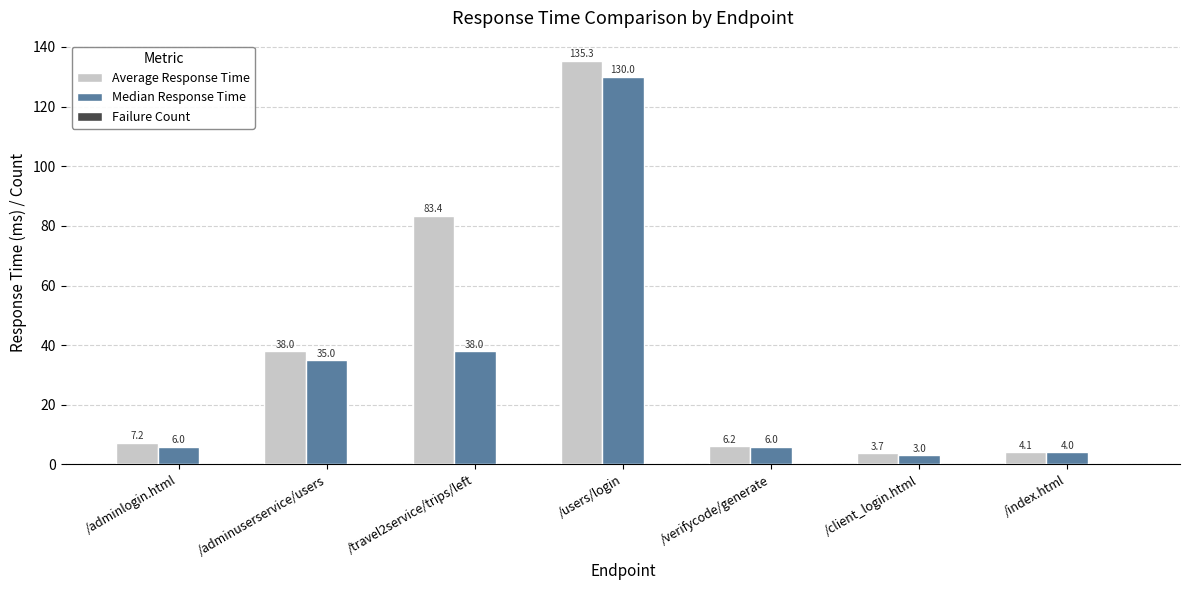

The Average Response Time series shows 1.7 at /adminlogin.html. True or false?

False